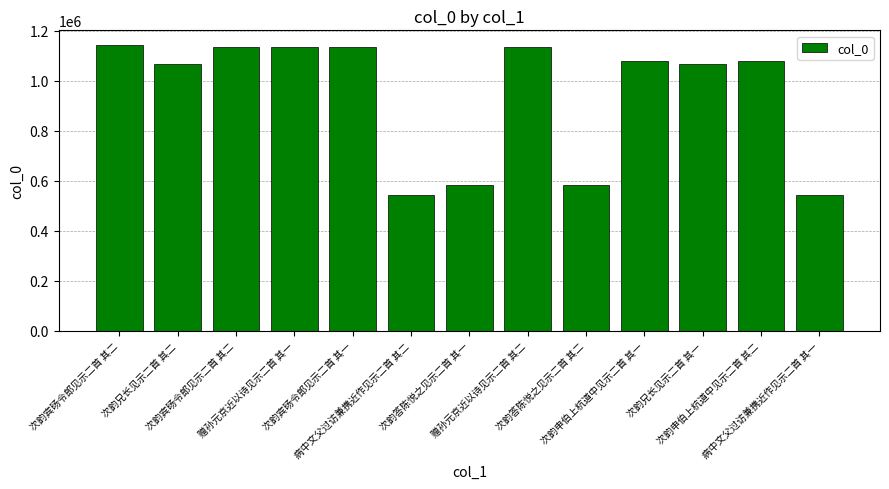

Are the bars grouped side by side (vs. stacked)?

No